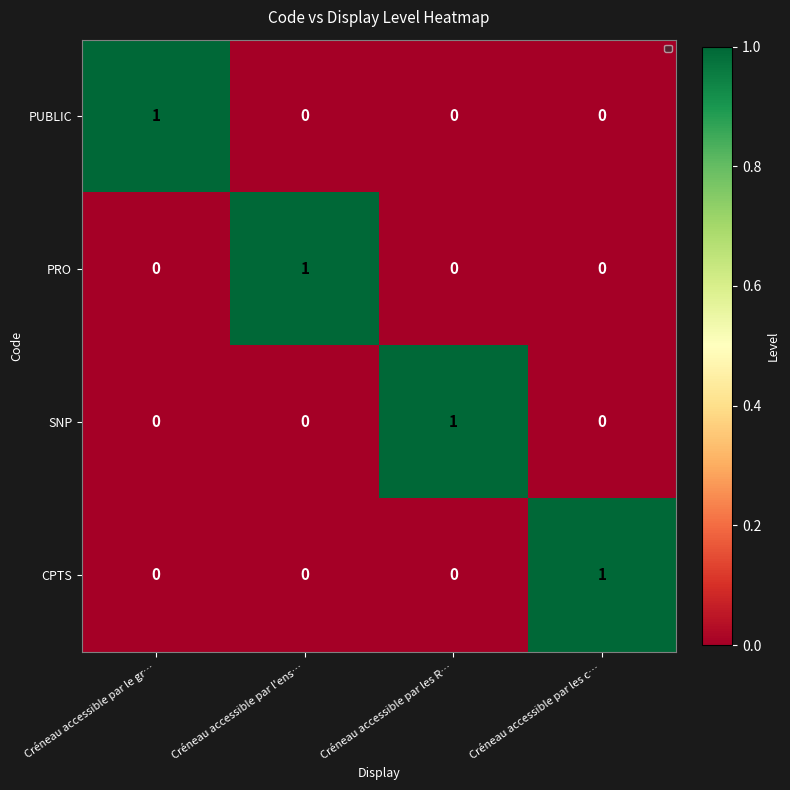

Count the SNP values in the range 0 to 1.

4